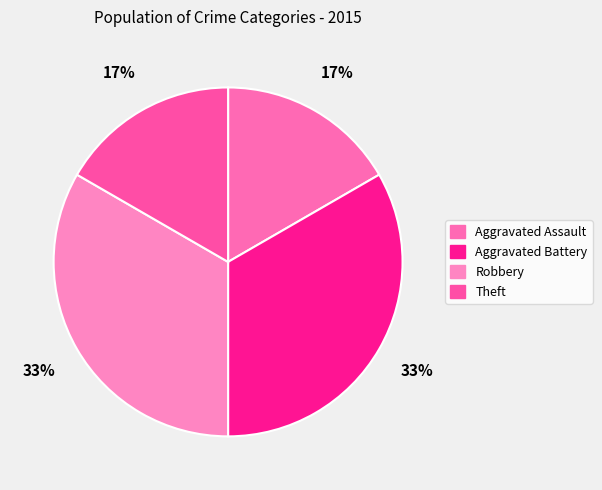

Does Aggravated Battery account for over 50% of the chart?

No